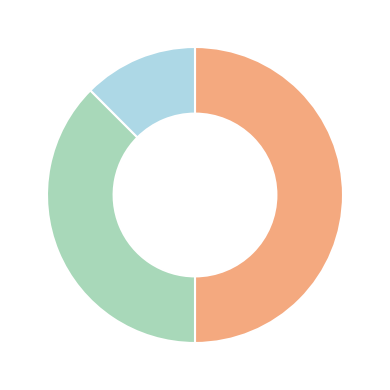

How many slices are in this pie chart?

3